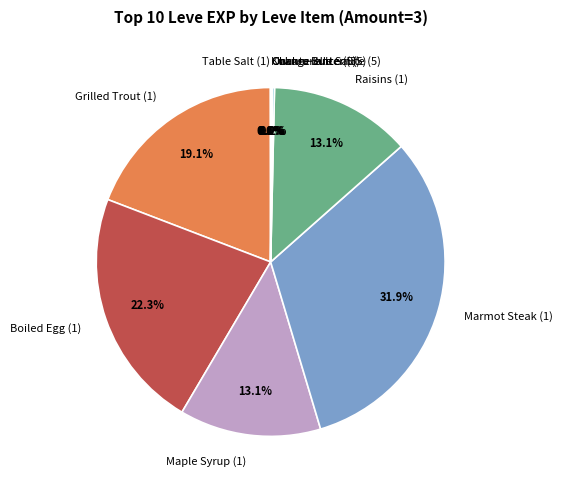

What is the largest slice in the pie chart?

Marmot Steak (1)